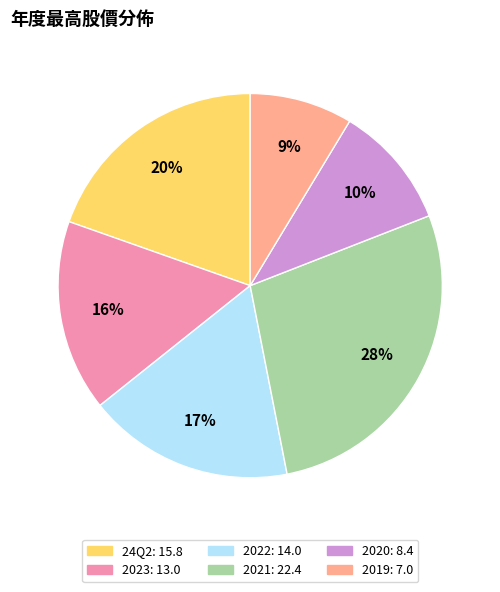

Is there a majority slice in this chart?

No